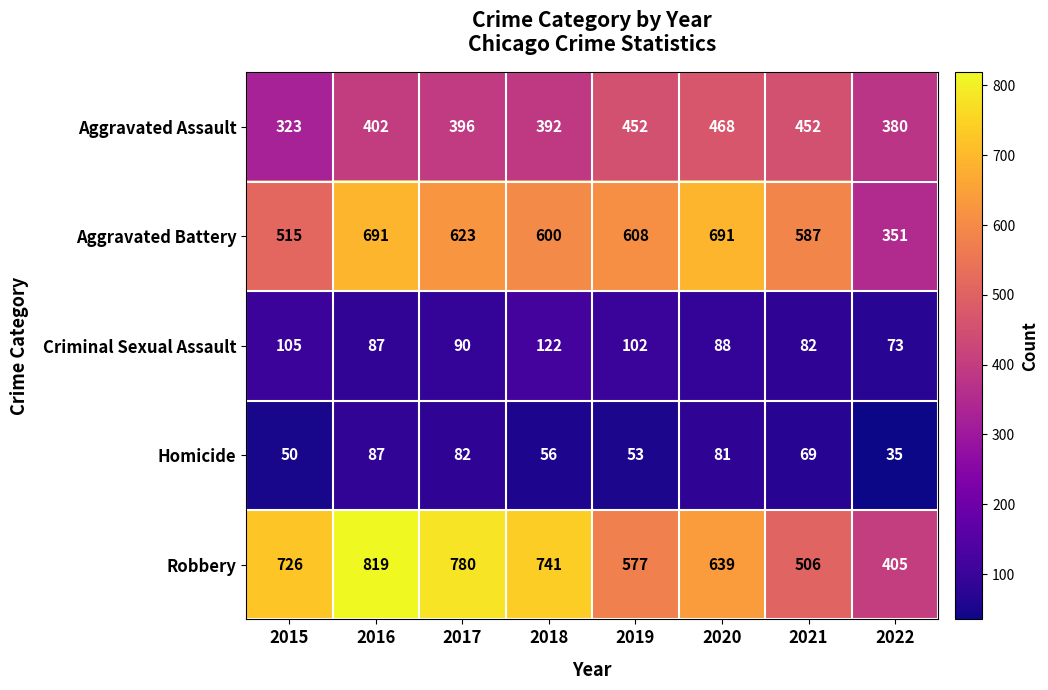

What is the approximate value of Aggravated Battery at 2022, to the nearest 10?

350